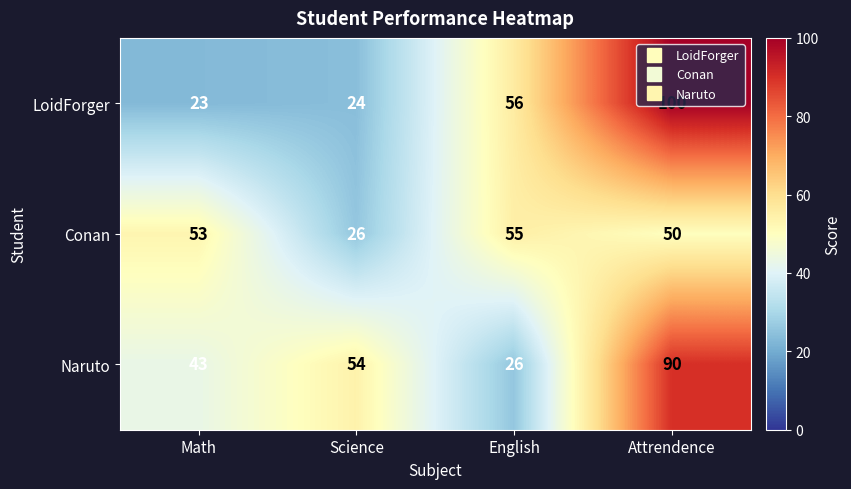

Which series changed the most between Science and Attrendence?

LoidForger